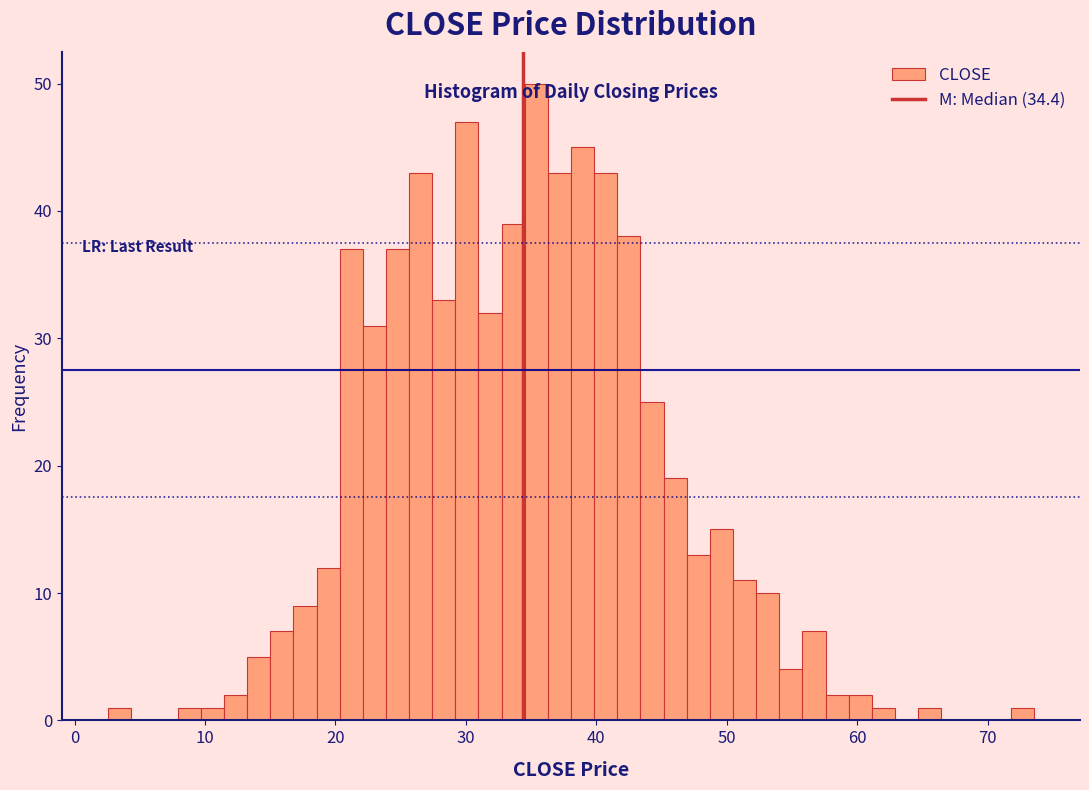

Read against the x-axis, roughly where is the centre of the tallest bar?

35